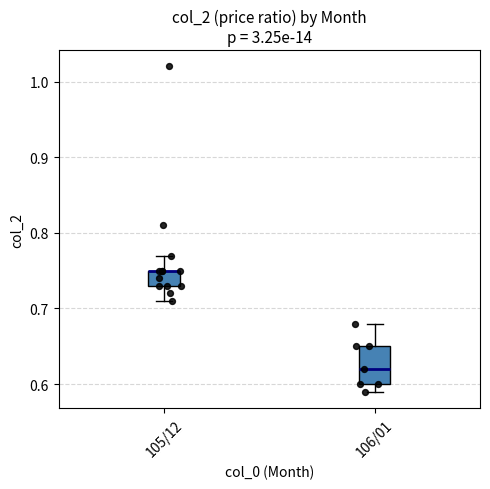

Reading left to right, transcribe this box plot: for each box, give where its median line is, the range the box spans, and where its two whiskers end, as read against the y-axis. The values are not printed on the chart, so give them approximately, as read against the axis.

105/12: median 0.75 (drawn on the box's upper edge), box 0.73 to 0.75, whiskers 0.71 to 0.77
106/01: median 0.62, box 0.60 to 0.65, whiskers 0.59 to 0.68